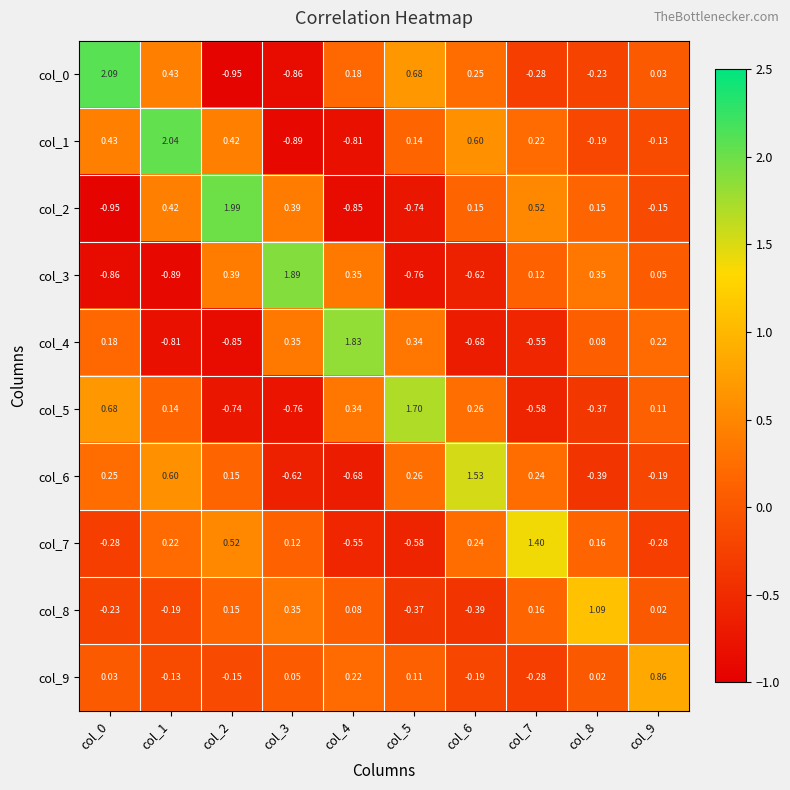

How many values in col_7 are above zero?

6